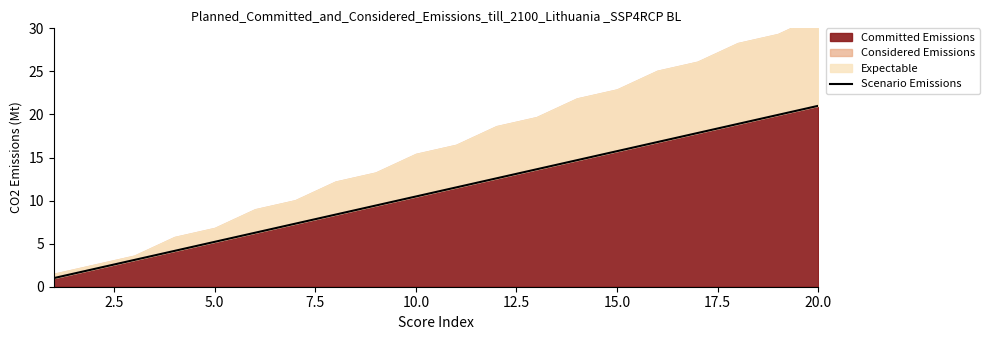

Which category has the highest value in the Committed Emissions series?

20.0